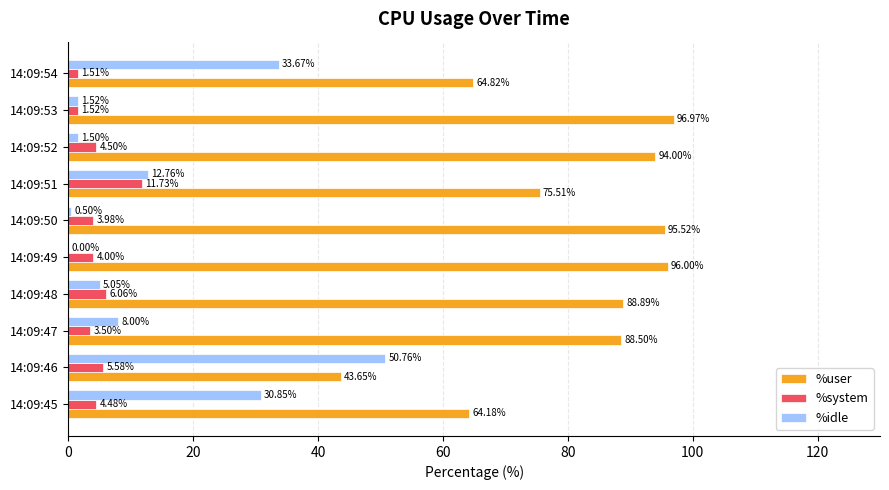

Between 14:09:52 and 14:09:54, which series saw the biggest shift?

%idle